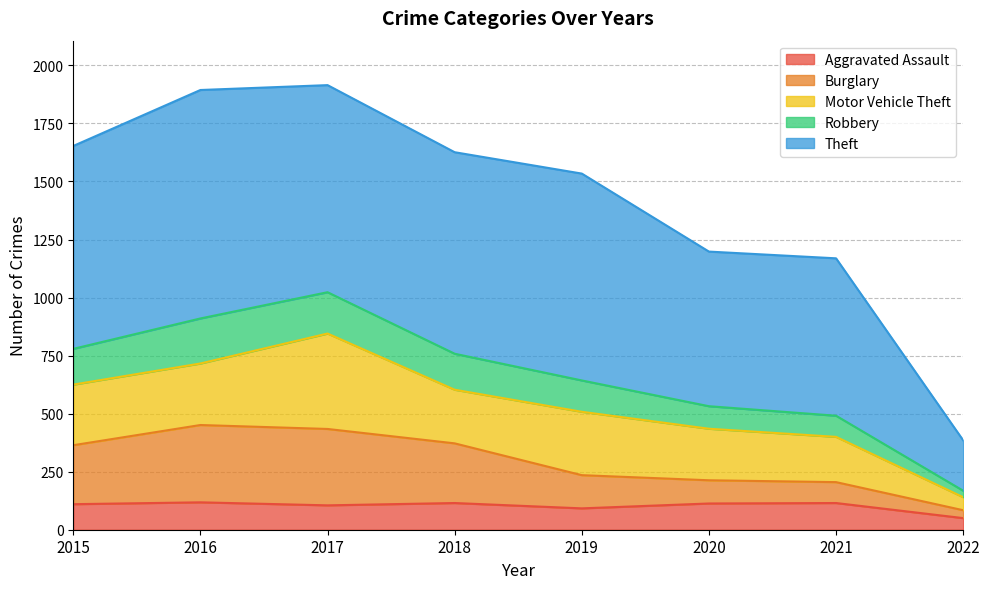

Is it true that Aggravated Assault equals 30 at 2017?

False